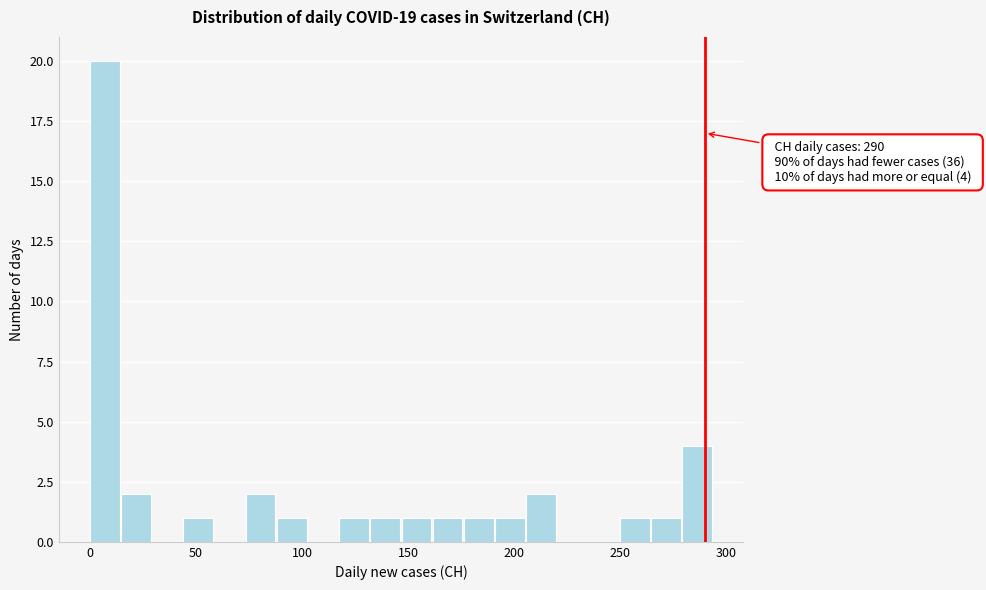

Read against the x-axis, roughly where is the centre of the tallest bar?

5